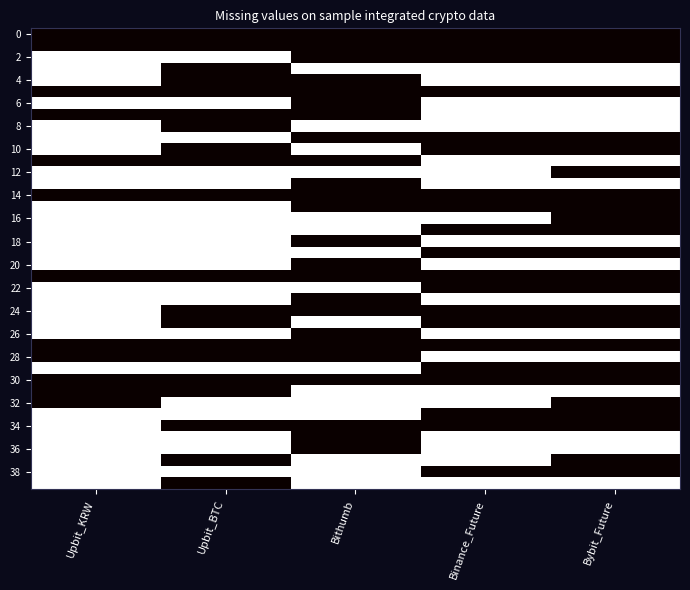

How many distinct data groups are displayed?

40